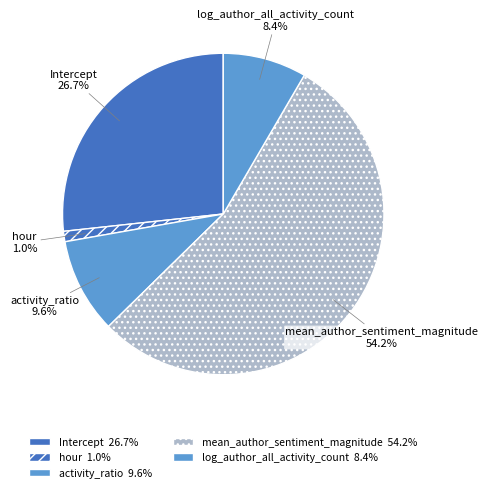

How many segments does this pie chart have?

5